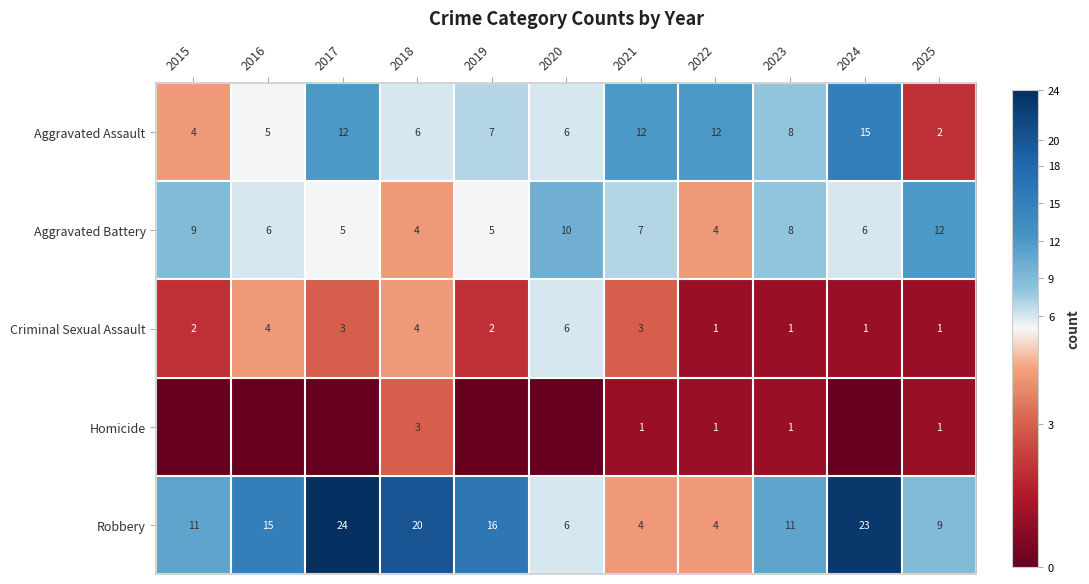

At which label does Aggravated Assault first exceed 7?

2017